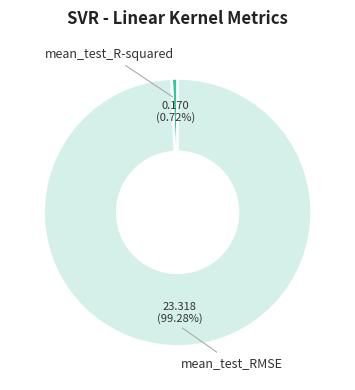

Which category has the biggest portion of the pie?

mean_test_RMSE